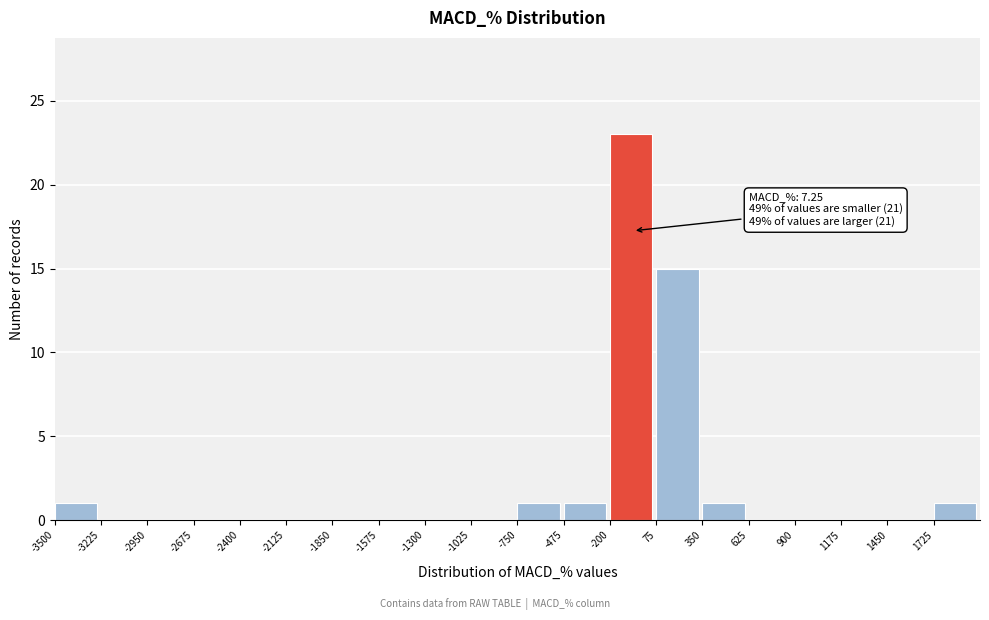

Over which range of the x-axis is the bar tallest?

-200 to 75